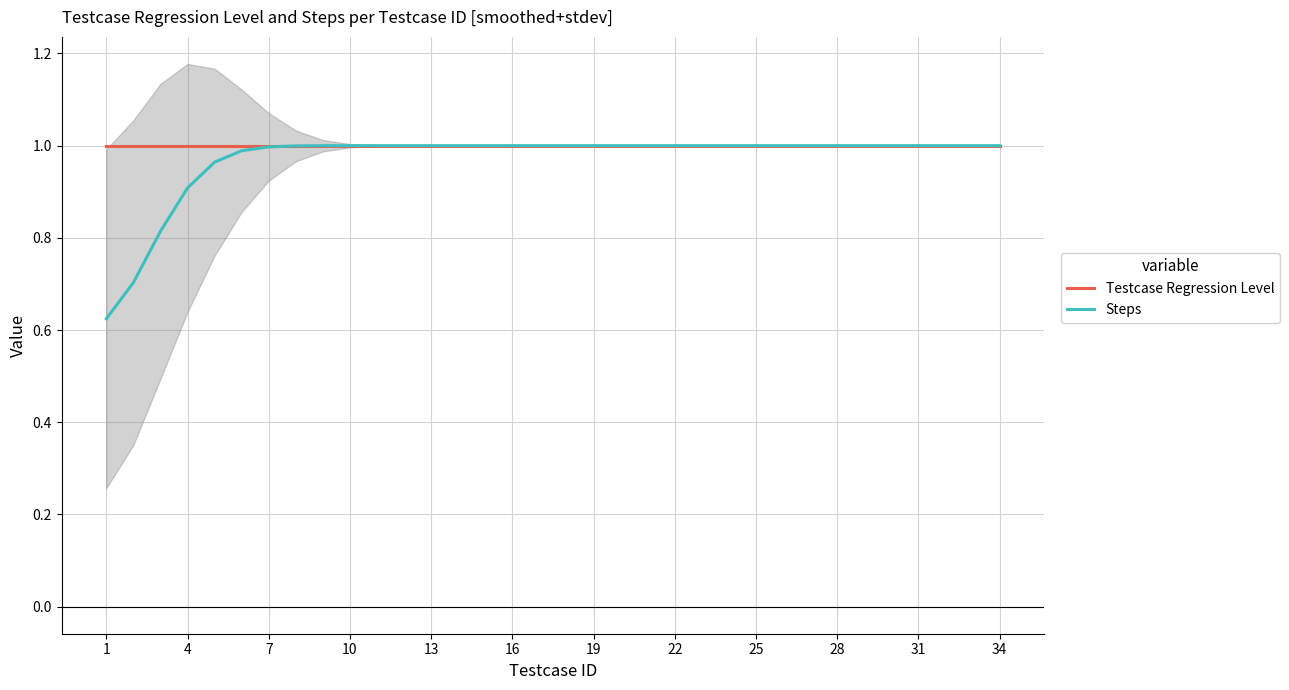

At how many categories does at least one series exceed 0?

34